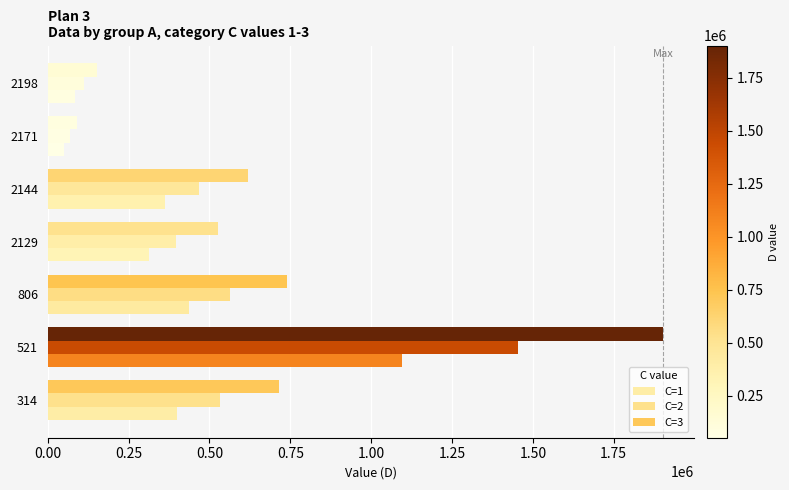

Count the number of data series in this chart.

3